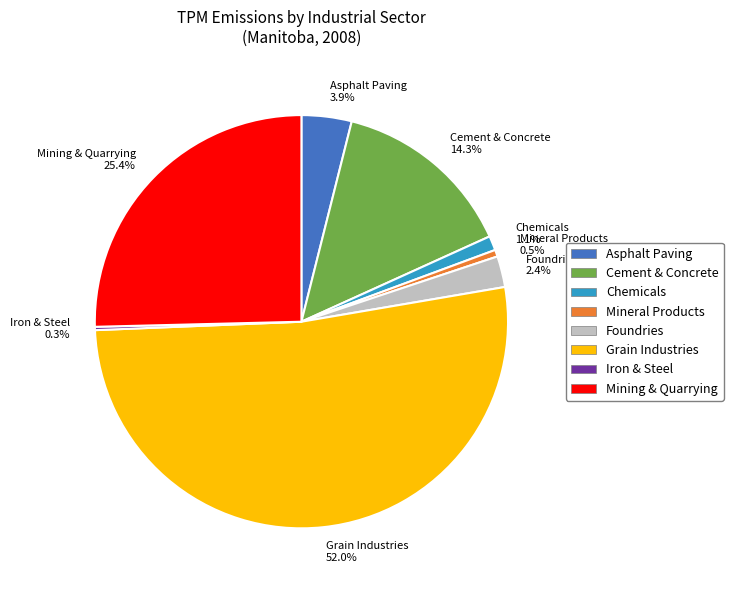

Combined, what portion of the pie is Mining & Quarrying and Foundries?

27.8%